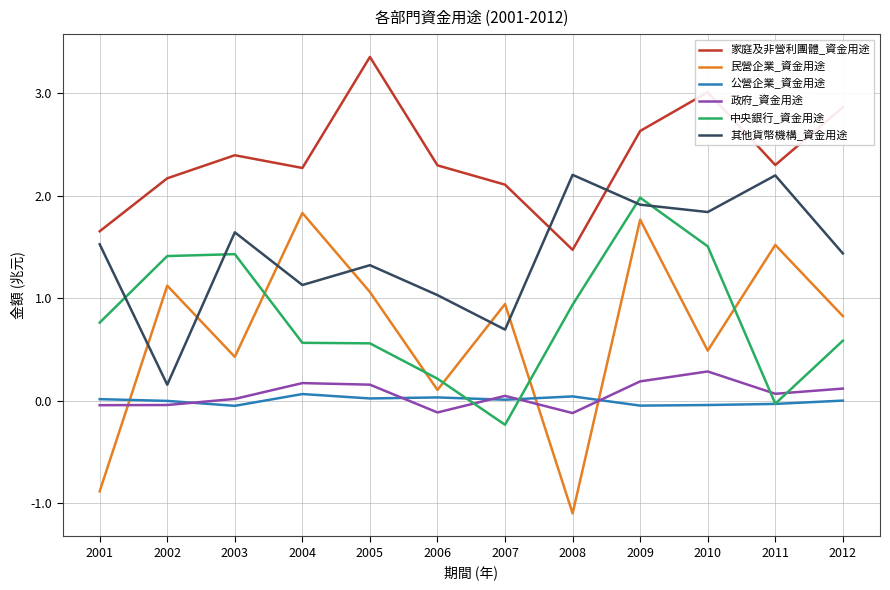

True or false: 民營企業_資金用途 and 中央銀行_資金用途 intersect in this chart.

True